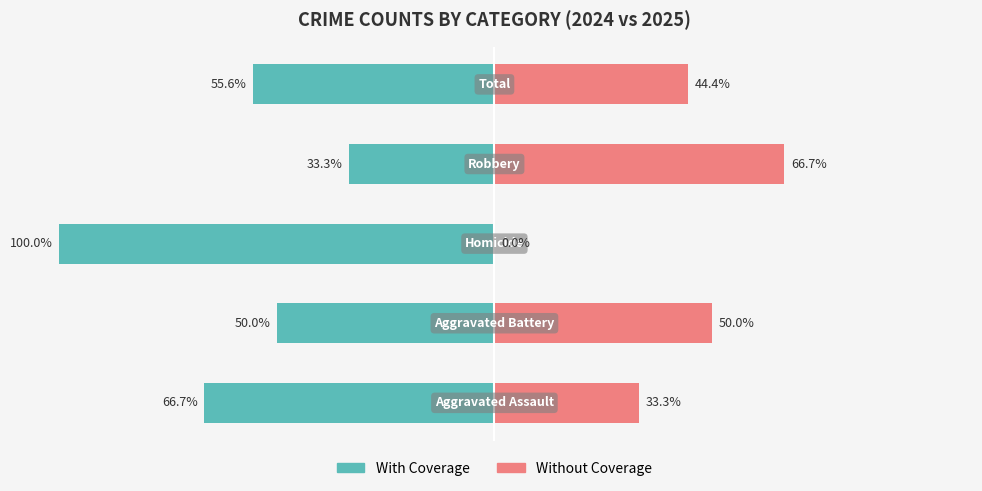

Rank the series at 1 from lowest to highest value.

With Coverage, Without Coverage